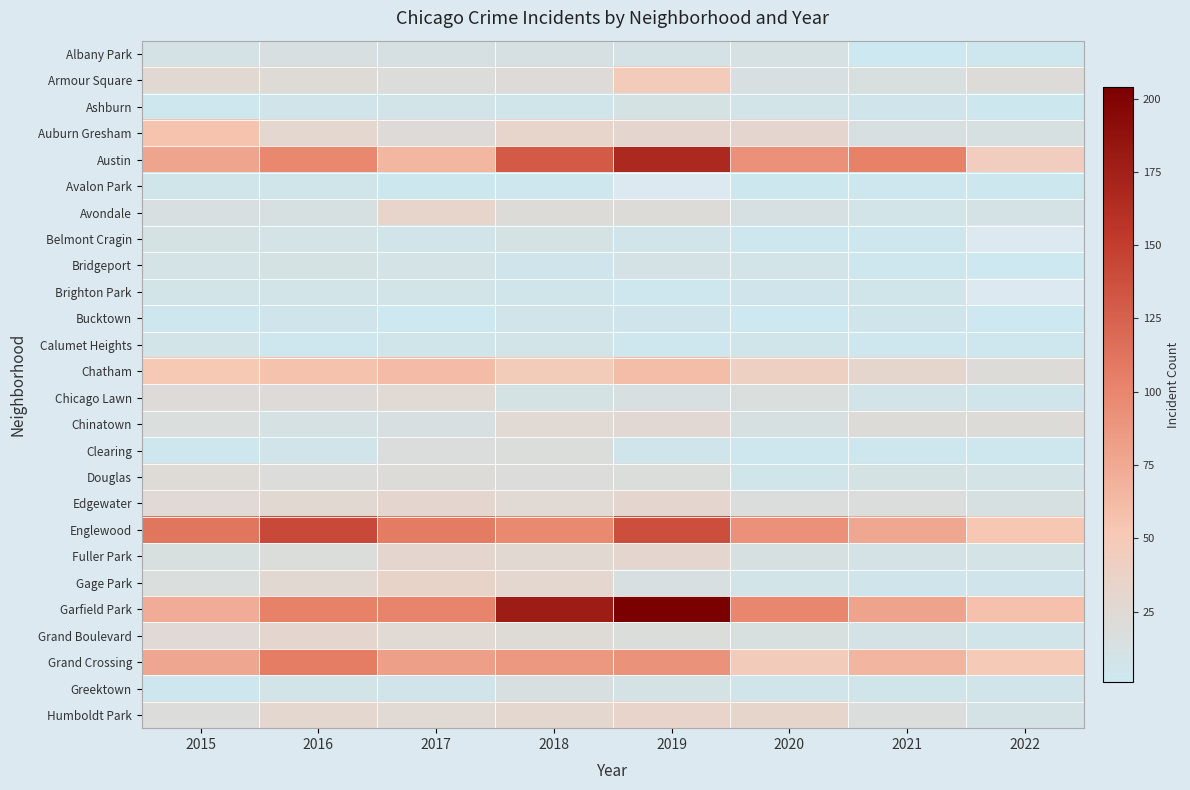

How many data points in Edgewater are above 25?

3